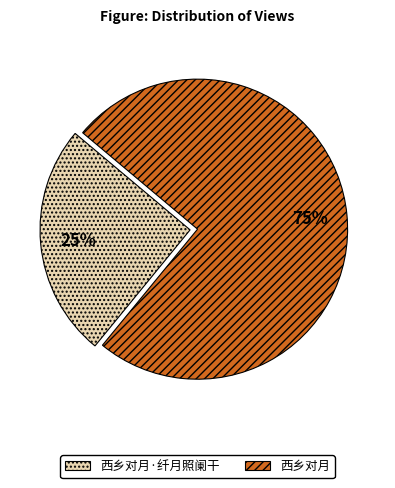

Combined, do 西乡对月 and 西乡对月·纤月照阑干 account for over 50%?

Yes